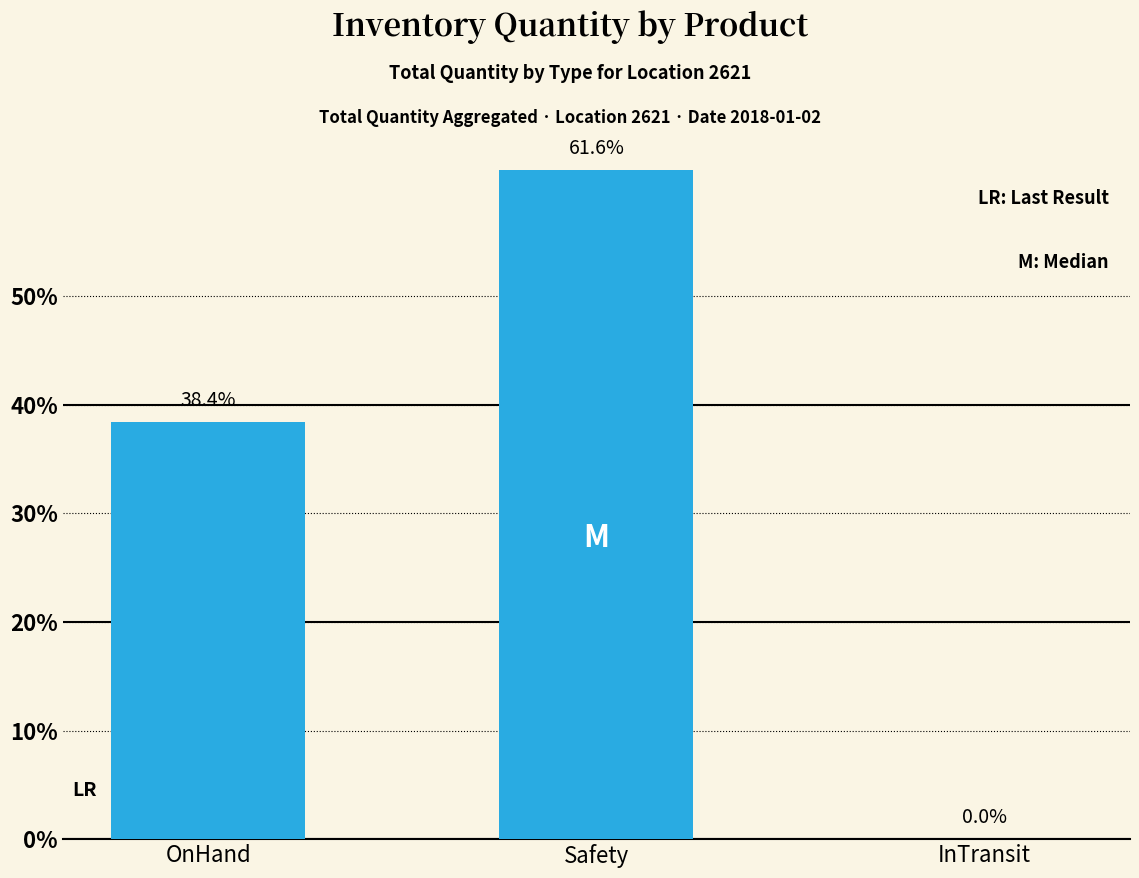

Between OnHand and Safety, which is larger?

Safety